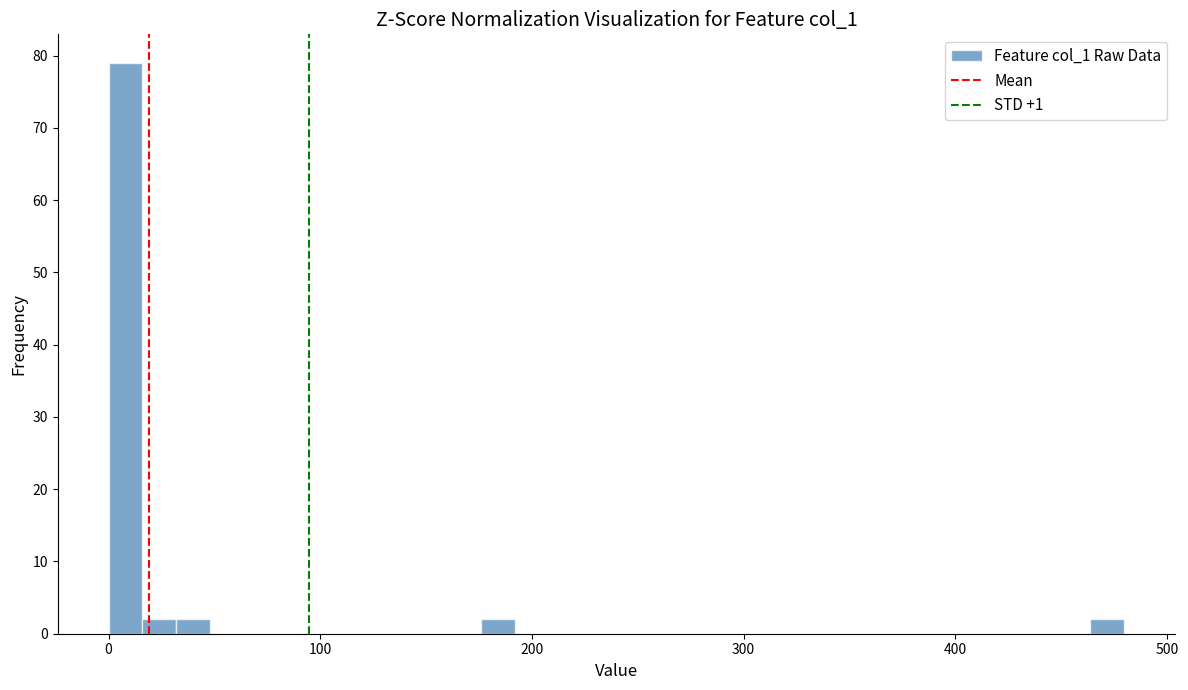

Around what value on the x-axis is the tallest bar? Give the approximate position of its centre, as read against the axis.

10